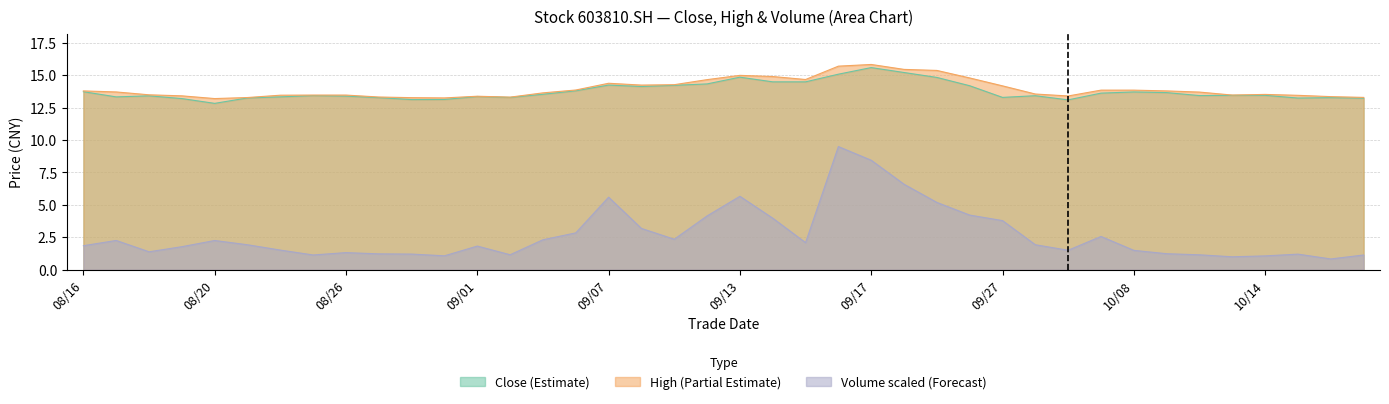

Rank the series by their maximum value, from lowest to highest.

vol, close, high